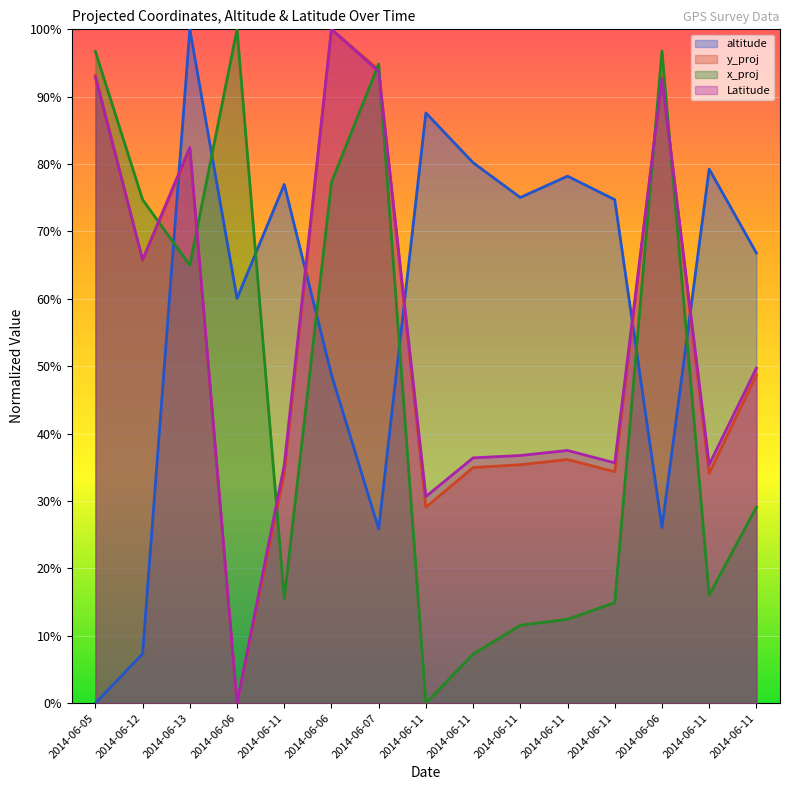

The Latitude series shows 0.9 at 2014-06-06. True or false?

True